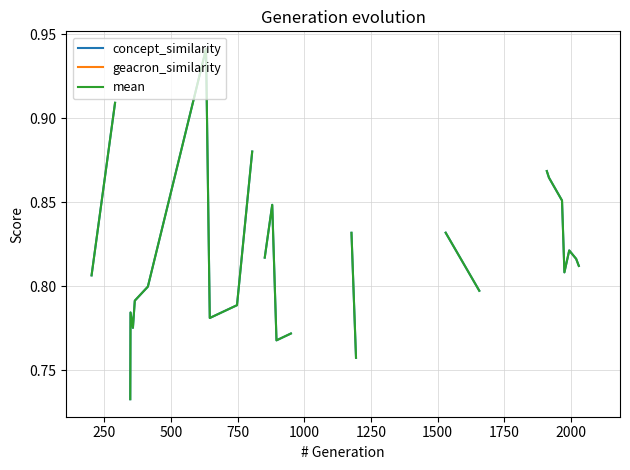

True or false: geacron_similarity and concept_similarity intersect in this chart.

False